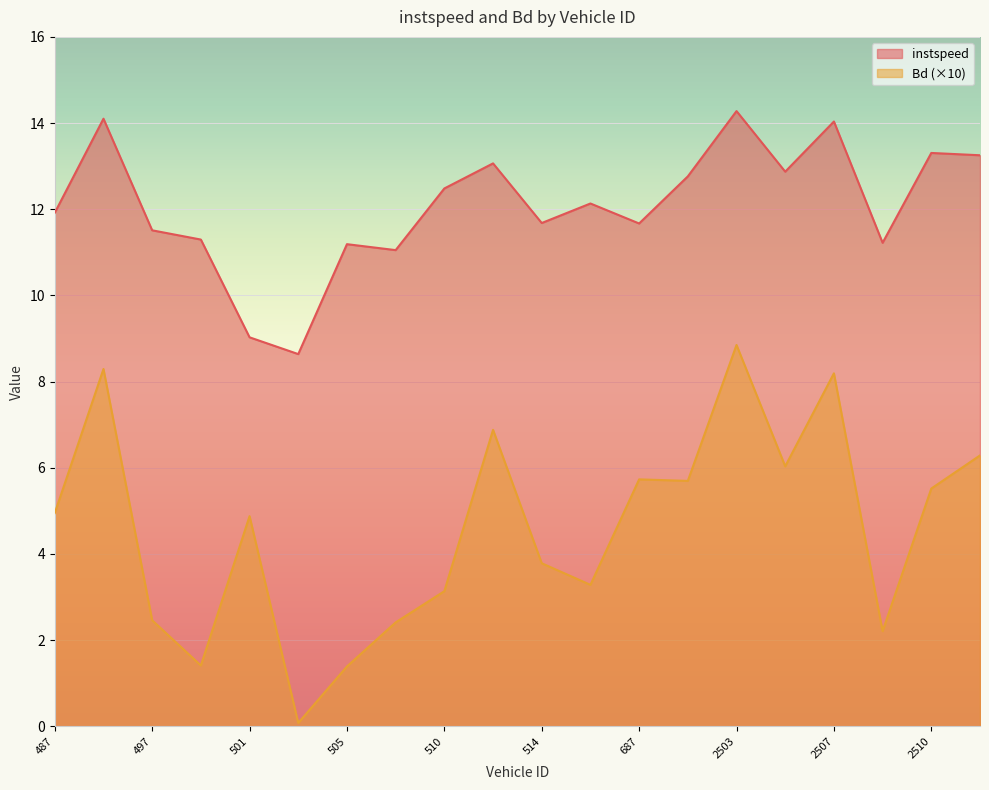

What is the difference between the highest and lowest values at 499?

9.9